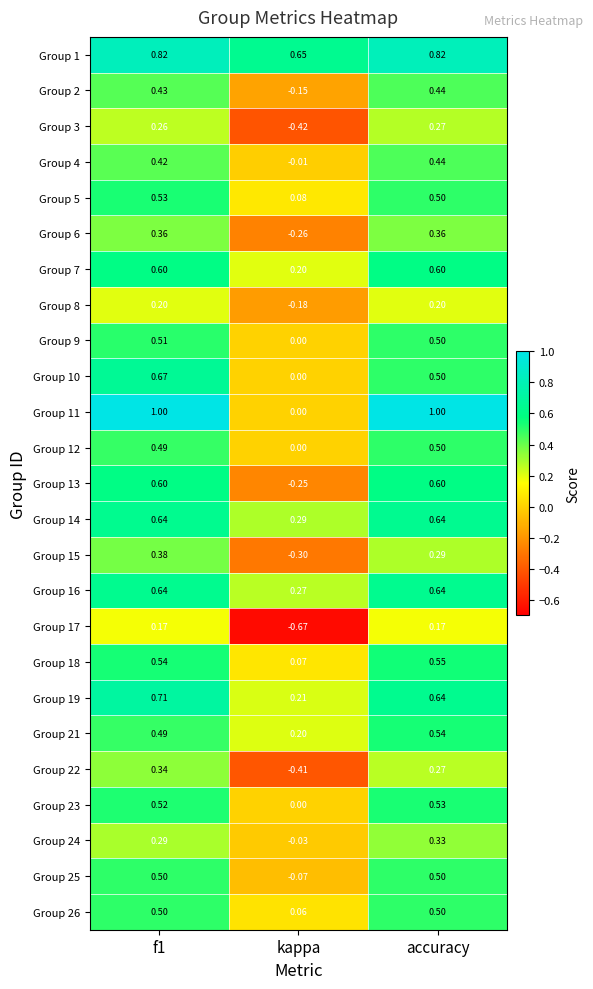

Is the value of Group 6 at f1 greater than the value of Group 24 at f1?

Yes